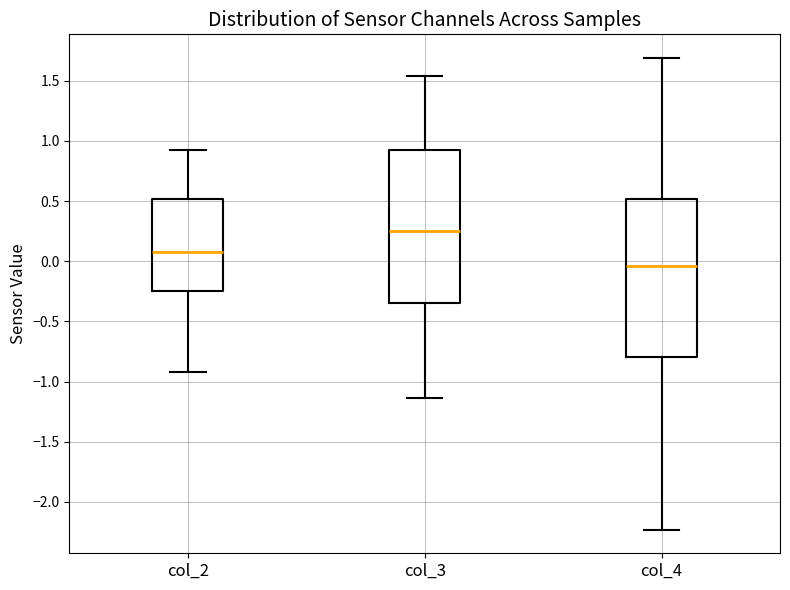

Where does the lower whisker of the box for col_4 end on the y-axis? The values are not printed on the chart, so give them approximately, as read against the axis.

-2.25